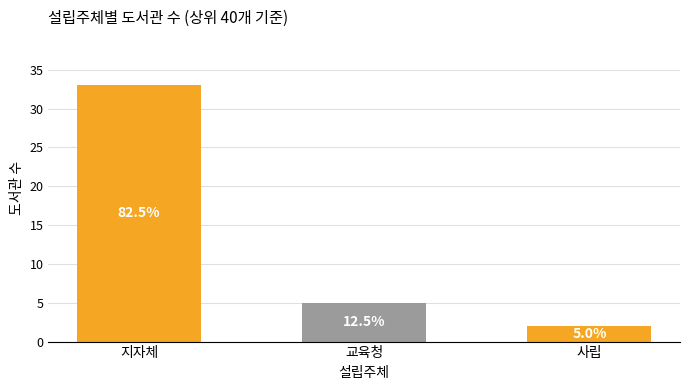

Does the chart contain any negative values?

No